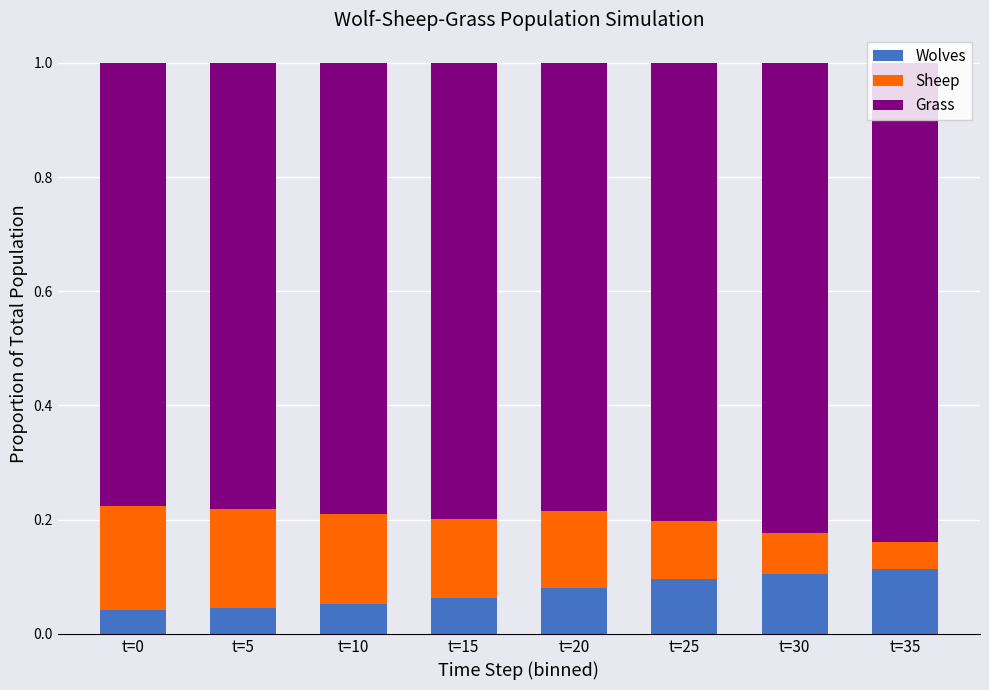

The value of Wolves at t=35 is 0.1. True or false?

True